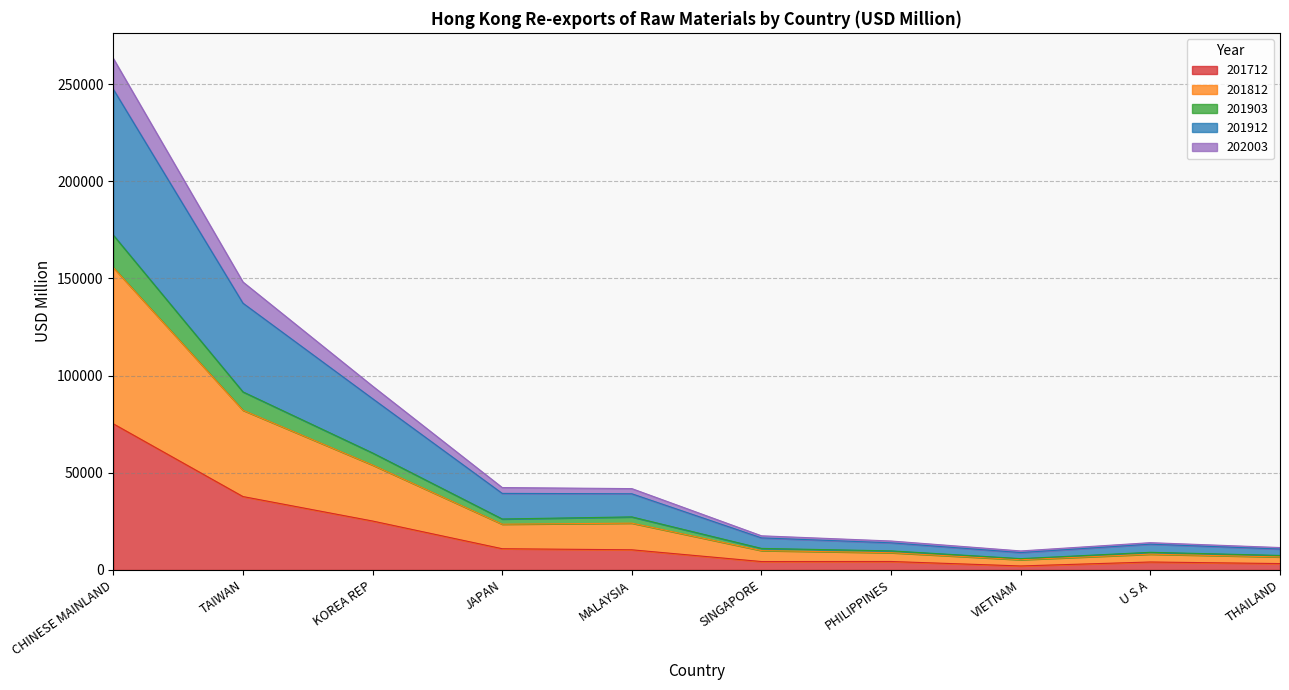

At which category is the sum across all series the highest?

CHINESE MAINLAND